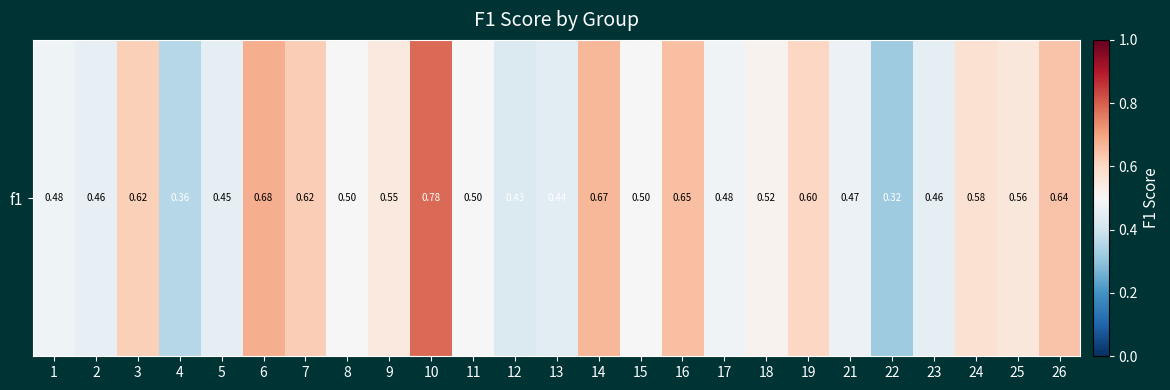

The chart shows a value of 0.2 at 22. True or false?

False